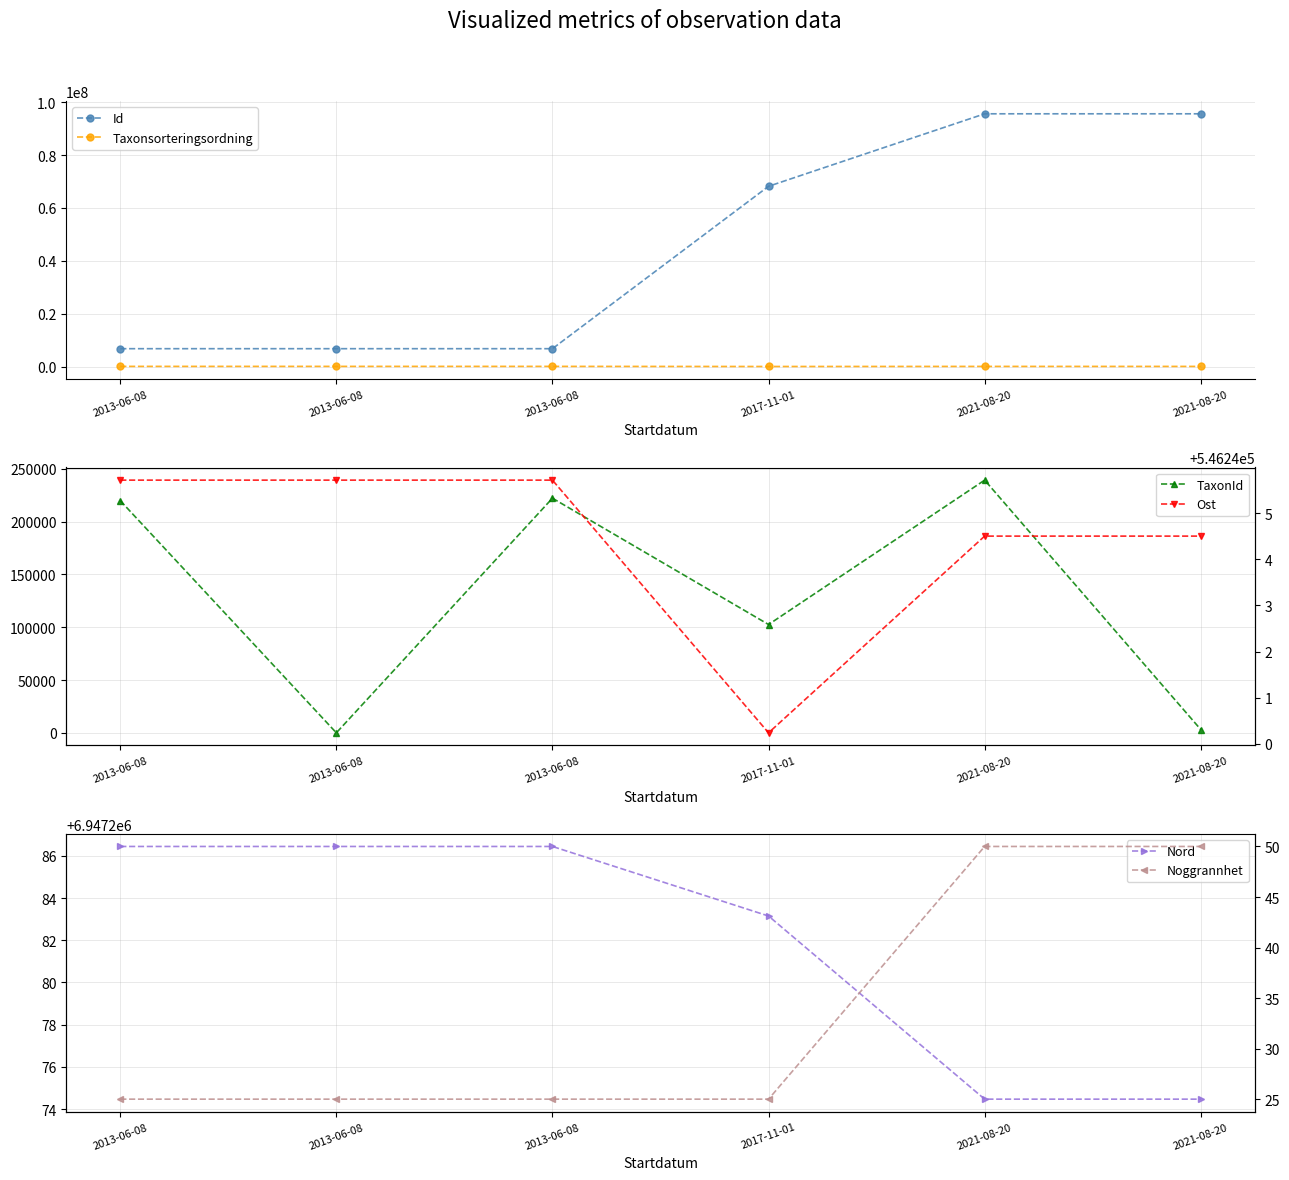

Is the value of Noggrannhet at 2021-08-20 greater than the value of Id at 2013-06-08?

No